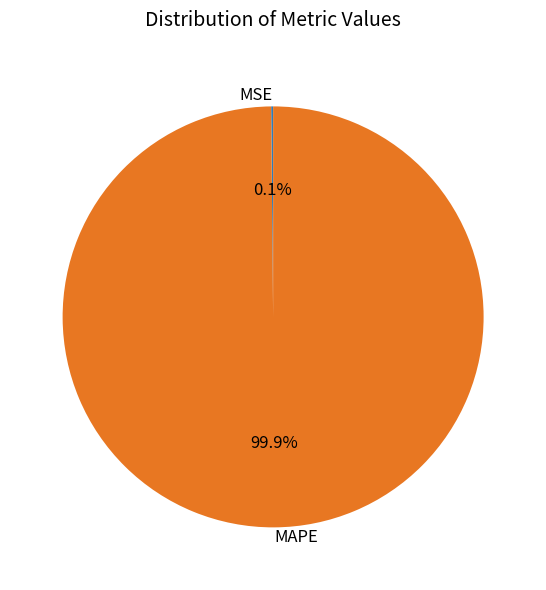

To the nearest percent, what percentage of the pie is MAPE?

100%